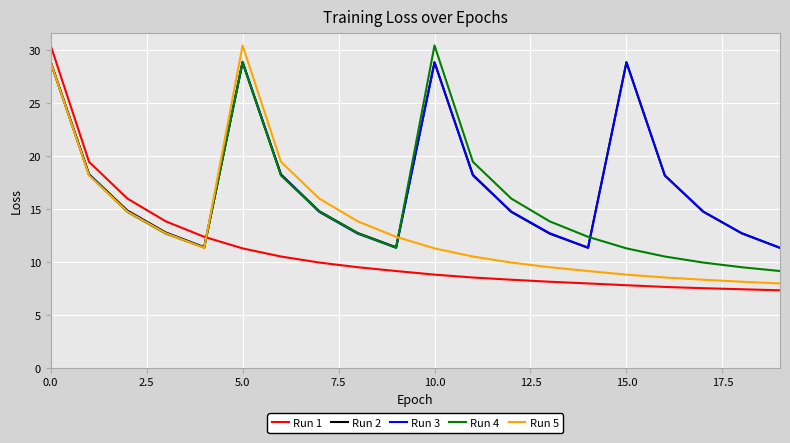

After their last crossing, which series has the higher values: Run 5 or Run 1?

Run 5